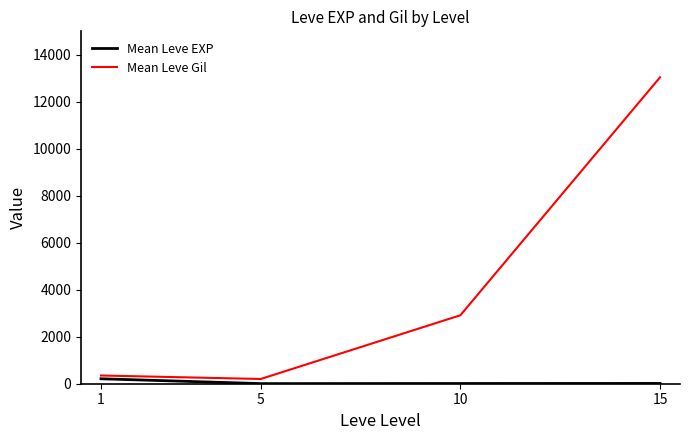

What value does the Mean Leve EXP series have at 5?

4.8